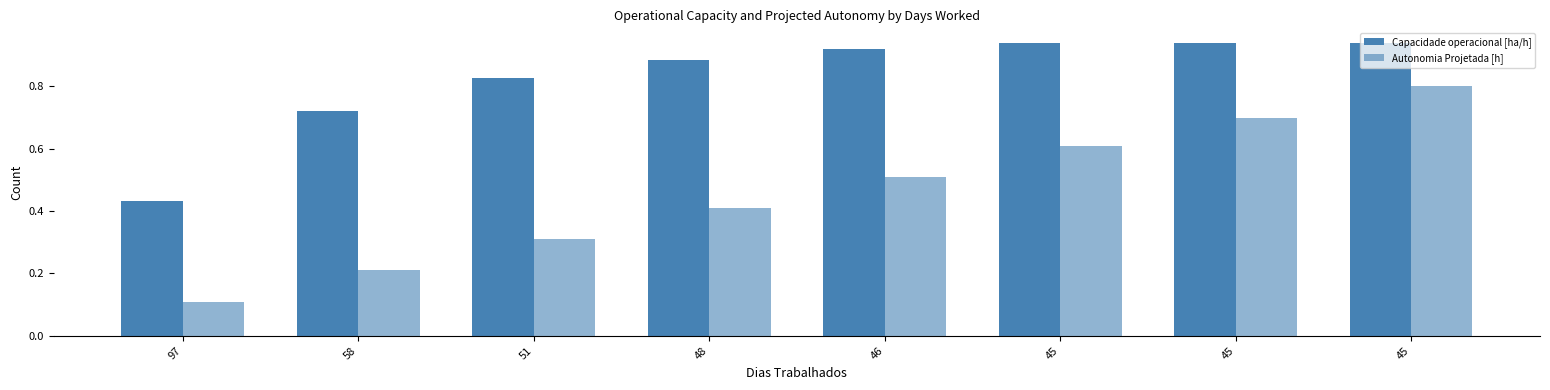

Reading right to left, list all the values displayed in this chart.

Capacidade operacional [ha/h]: 0.9	0.9	0.9	0.9	0.9	0.8	0.7	0.4
Autonomia Projetada [h]: 0.8	0.7	0.6	0.5	0.4	0.3	0.2	0.1